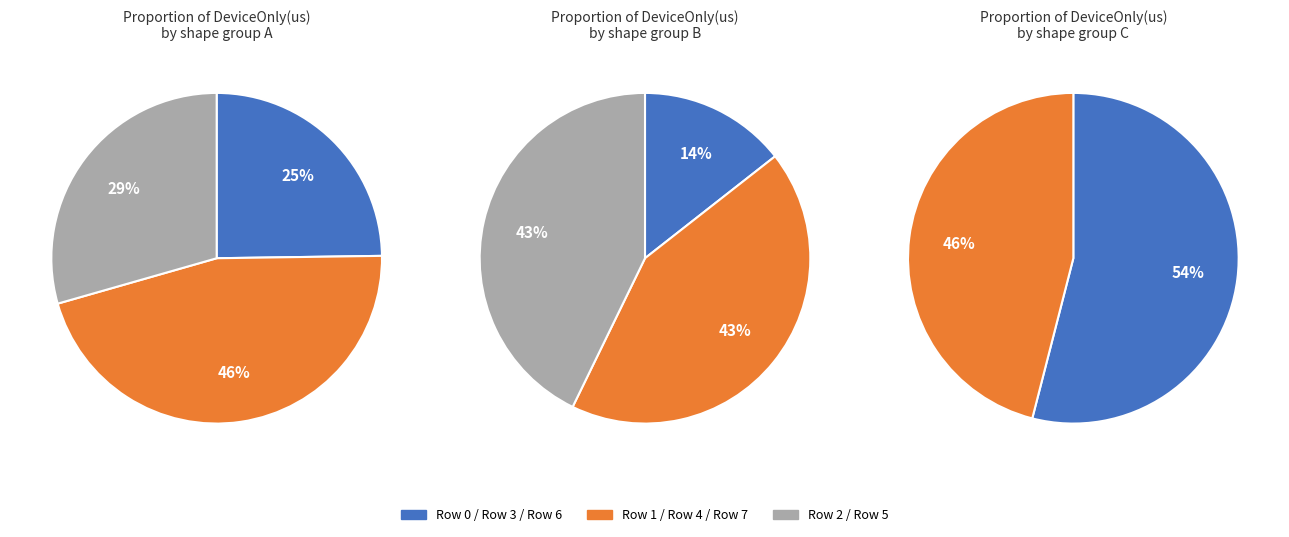

What is the change in value from Row 2 to Row 5?

+88410.8